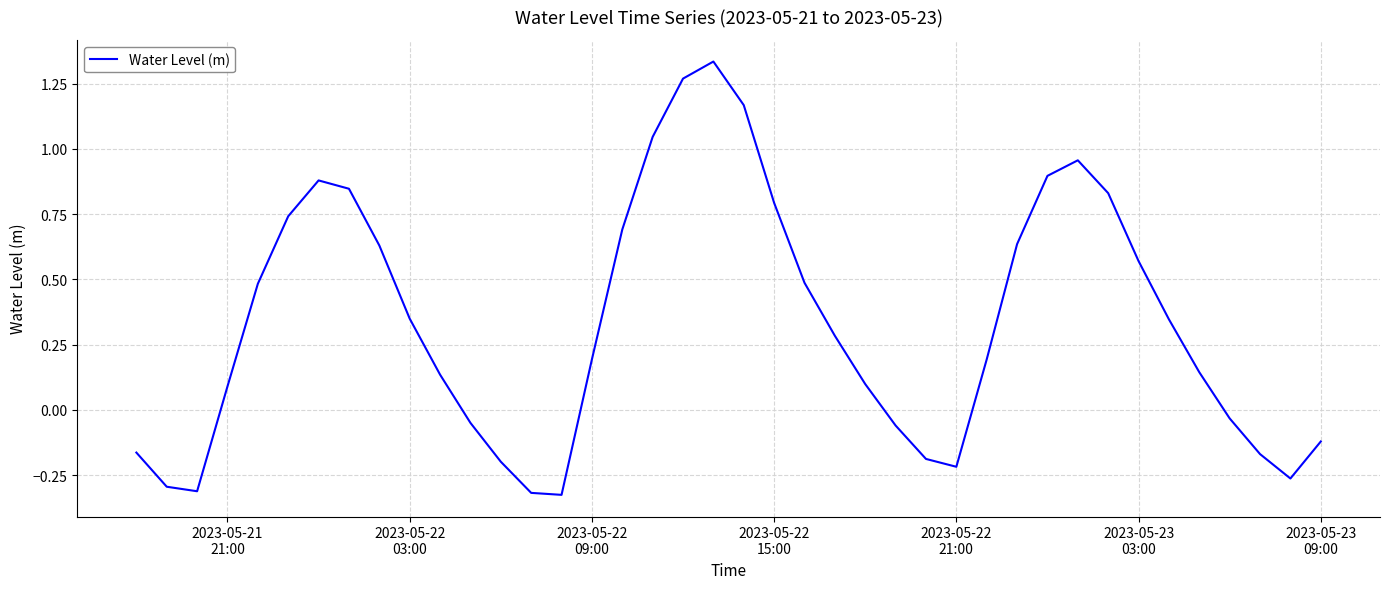

What is the difference between the maximum and minimum values?

1.7